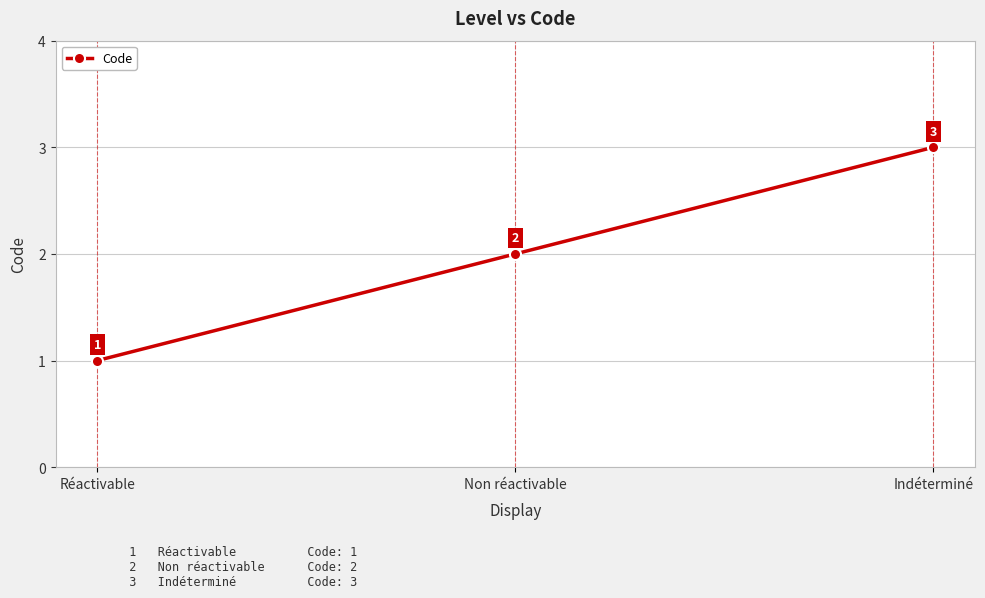

What is the sum of the values at Réactivable and Non réactivable?

3